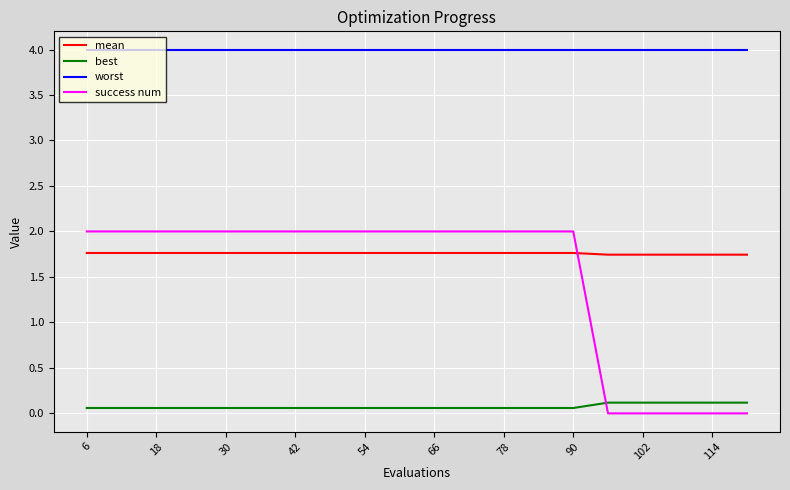

Which series has the largest total across all categories?

worst